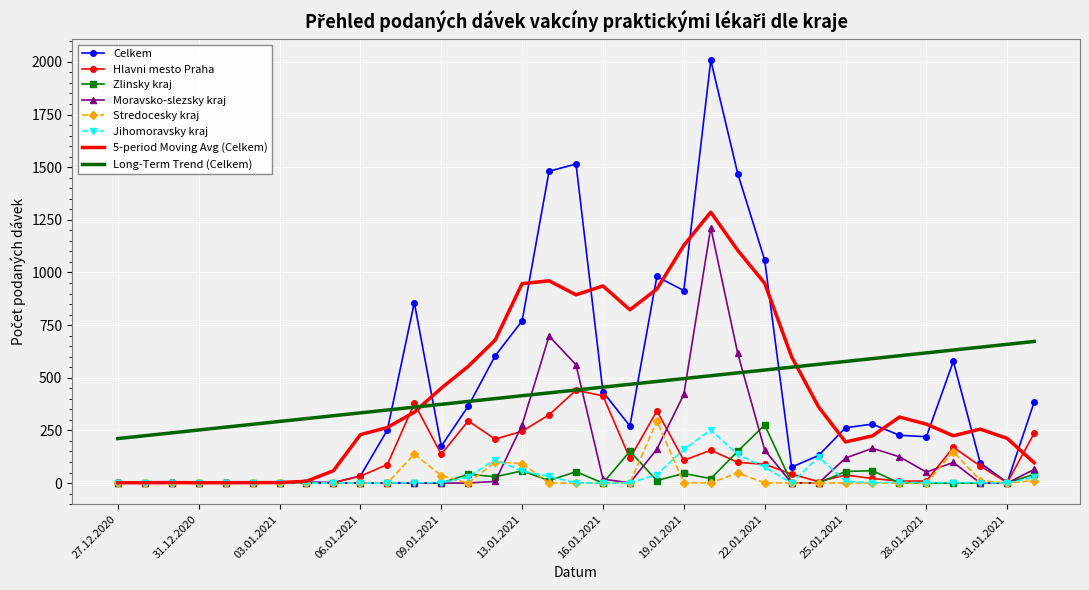

How many intersections are there between Celkem and Long-Term Trend (Celkem)?

6